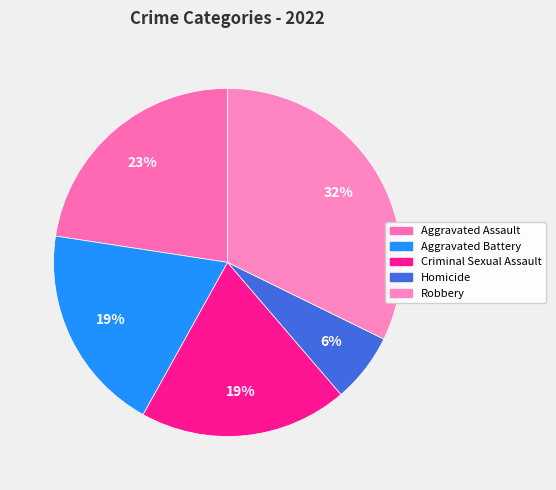

Between Aggravated Assault and Criminal Sexual Assault, which is larger?

Aggravated Assault